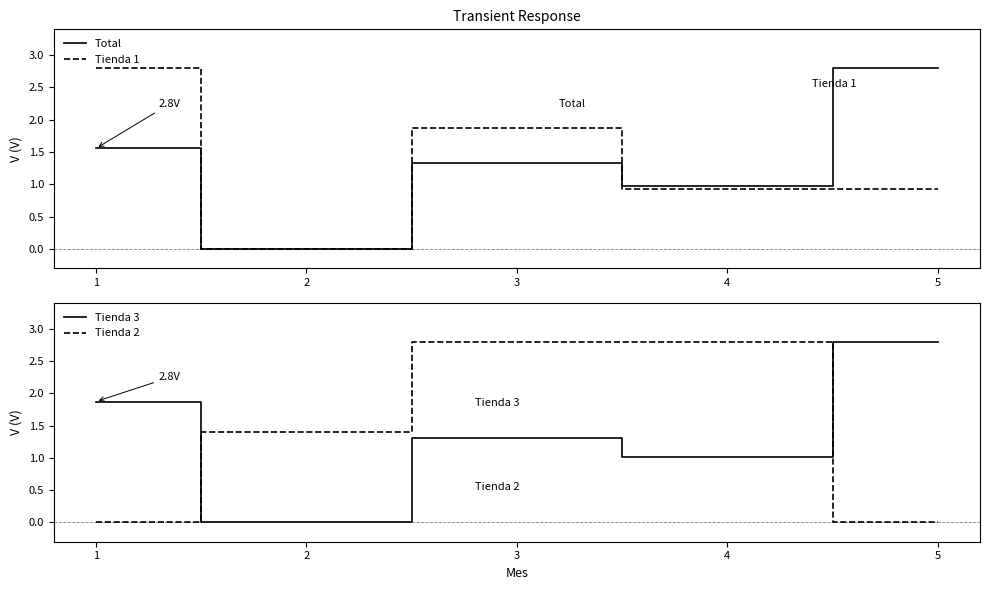

How many intersections are there between Tienda 3 and Total?

1